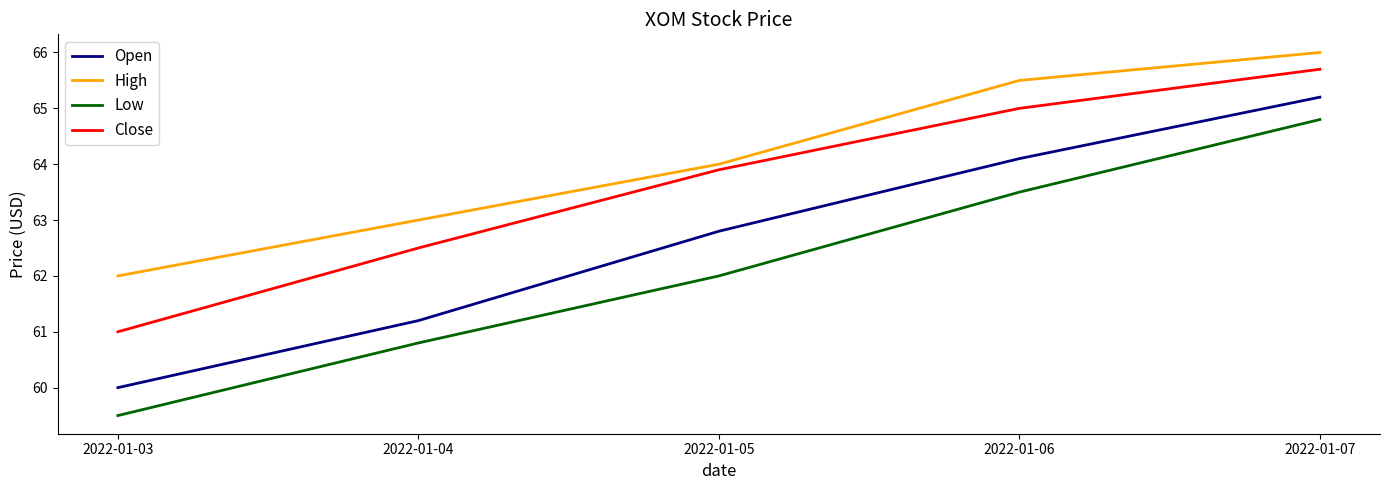

What is the difference between the highest and lowest values at 2022-01-03?

2.5